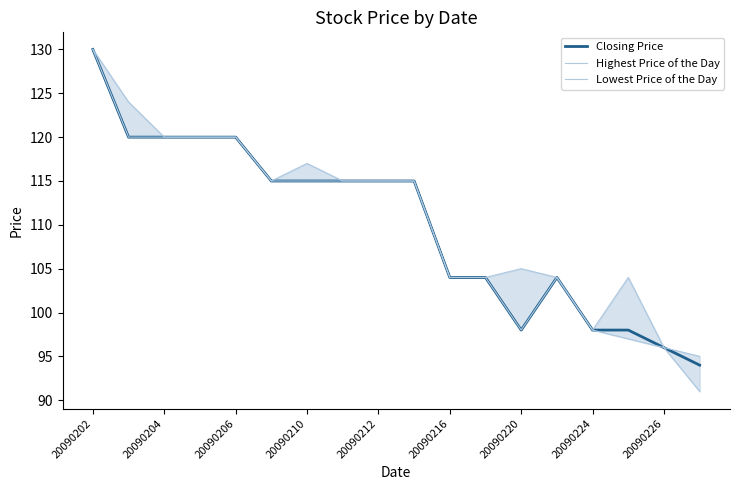

What is the difference between the maximum and minimum values in the Lowest Price of the Day series?

39